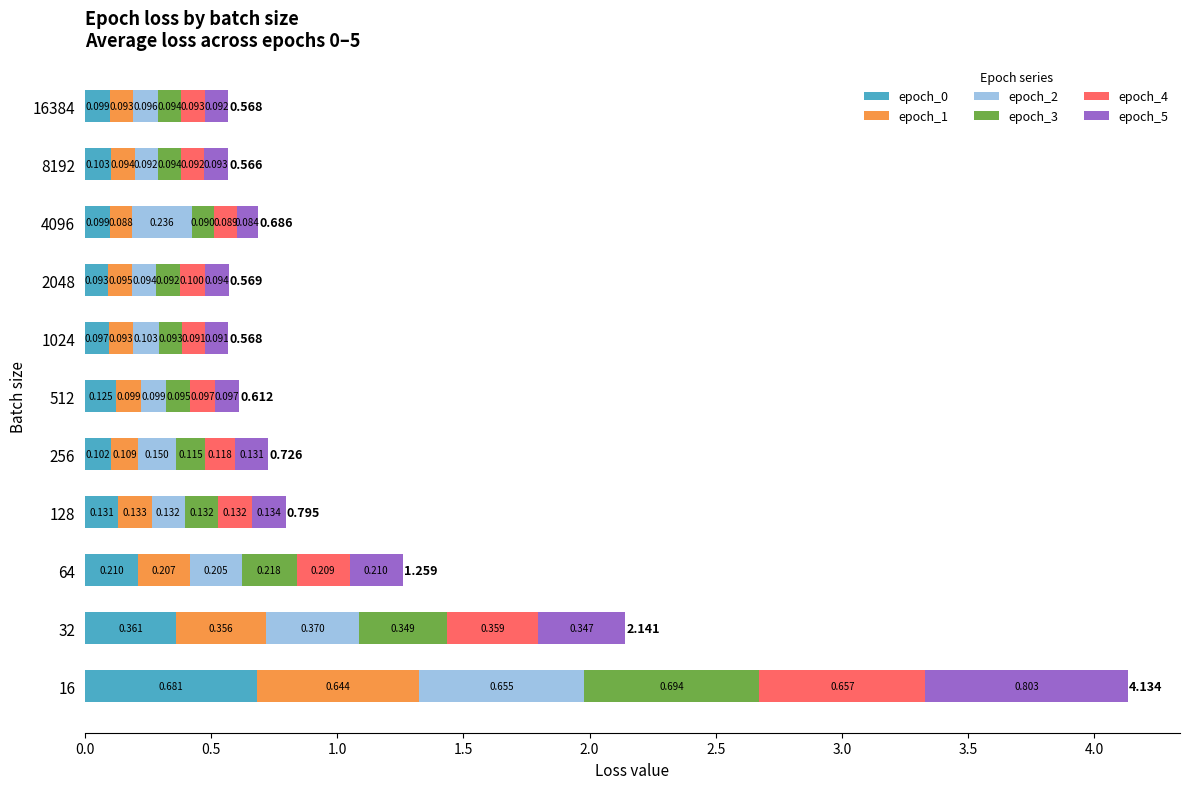

Reading left to right, what are all the values shown in this chart?

epoch_0: 0.7	0.4	0.2	0.1	0.1	0.1	0.1	0.1	0.1	0.1	0.1
epoch_1: 0.6	0.4	0.2	0.1	0.1	0.1	0.1	0.1	0.1	0.1	0.1
epoch_2: 0.7	0.4	0.2	0.1	0.1	0.1	0.1	0.1	0.2	0.1	0.1
epoch_3: 0.7	0.3	0.2	0.1	0.1	0.1	0.1	0.1	0.1	0.1	0.1
epoch_4: 0.7	0.4	0.2	0.1	0.1	0.1	0.1	0.1	0.1	0.1	0.1
epoch_5: 0.8	0.3	0.2	0.1	0.1	0.1	0.1	0.1	0.1	0.1	0.1